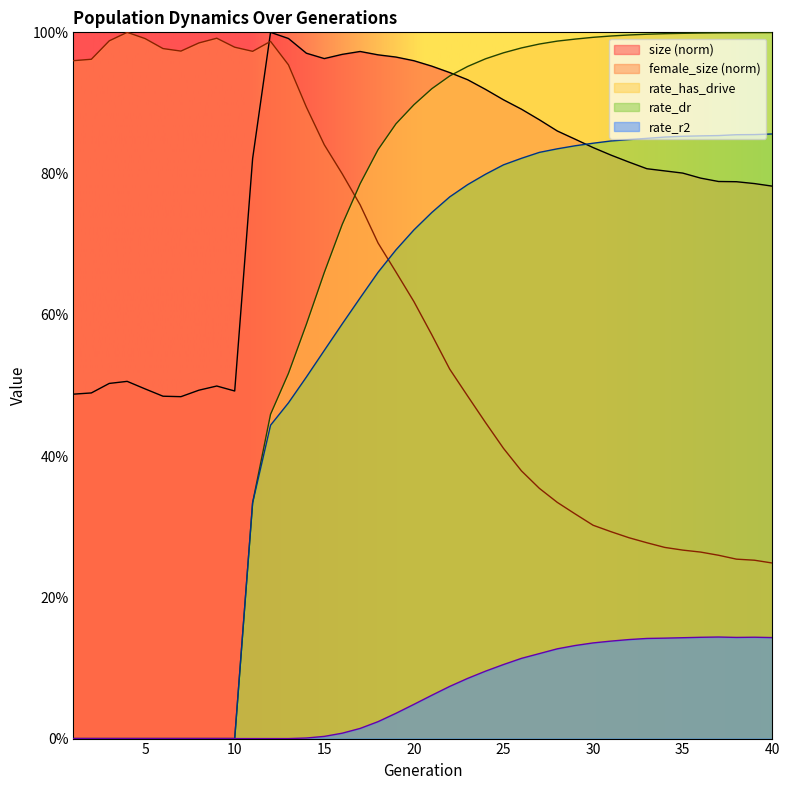

Rank the series at 16 from highest to lowest value.

size, female_size, rate_has_drive, rate_dr, rate_r2